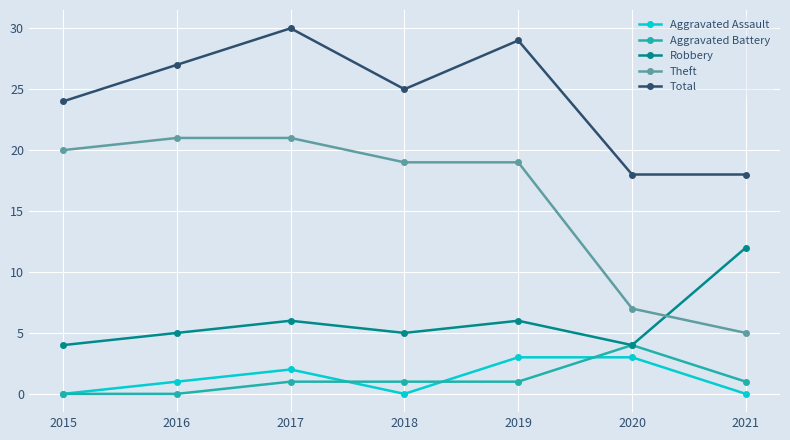

True or false: Robbery and Total cross at least once.

False